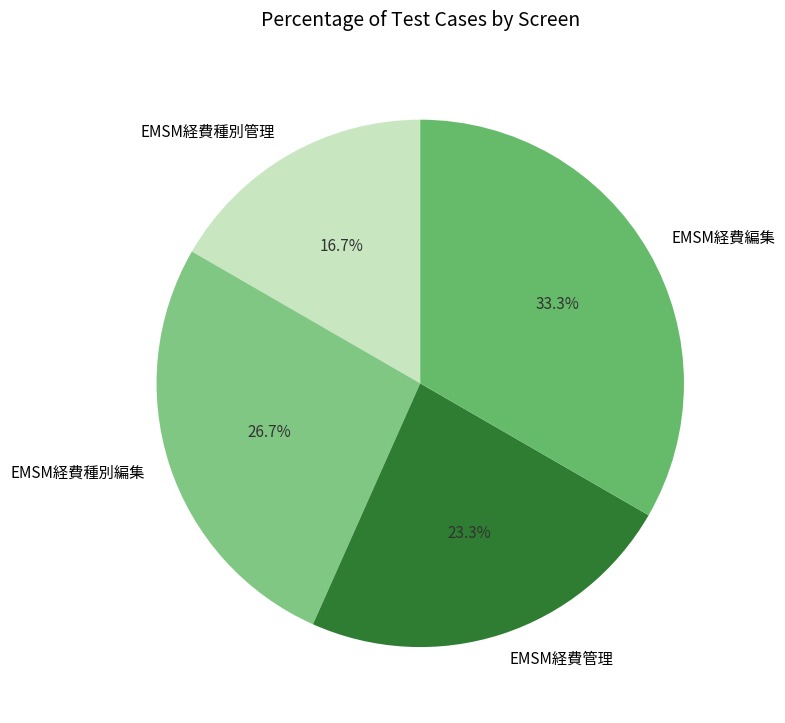

What is the smallest slice in the pie chart?

EMSM経費種別管理